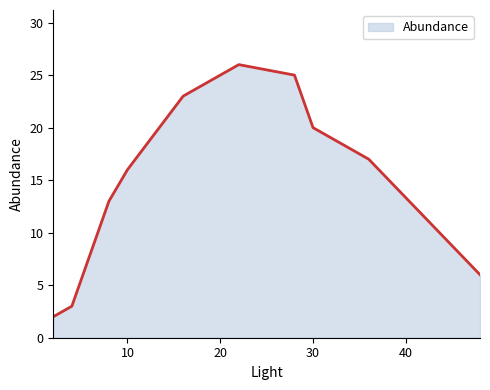

What is the sum of all values?

159